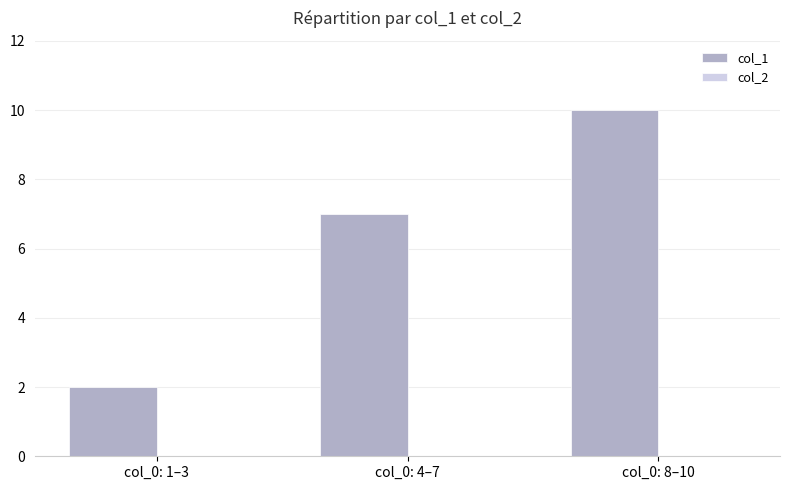

Approximately how many times larger is the value at col_0: 8–10 compared to col_0: 4–7?

1.4